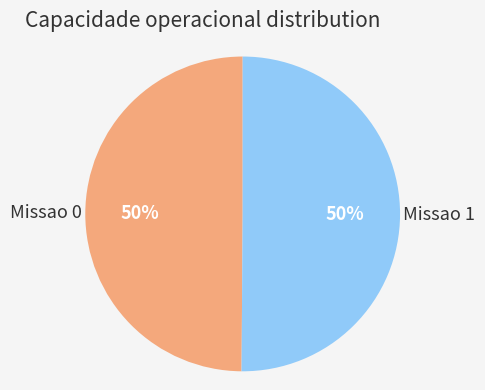

To the nearest percent, what is the average slice percentage?

50%